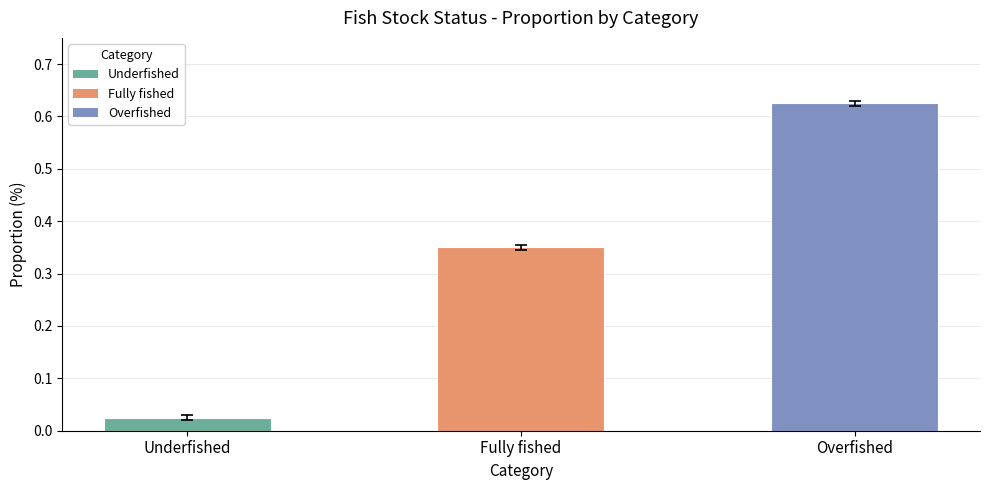

Count the number of categories in the chart.

3